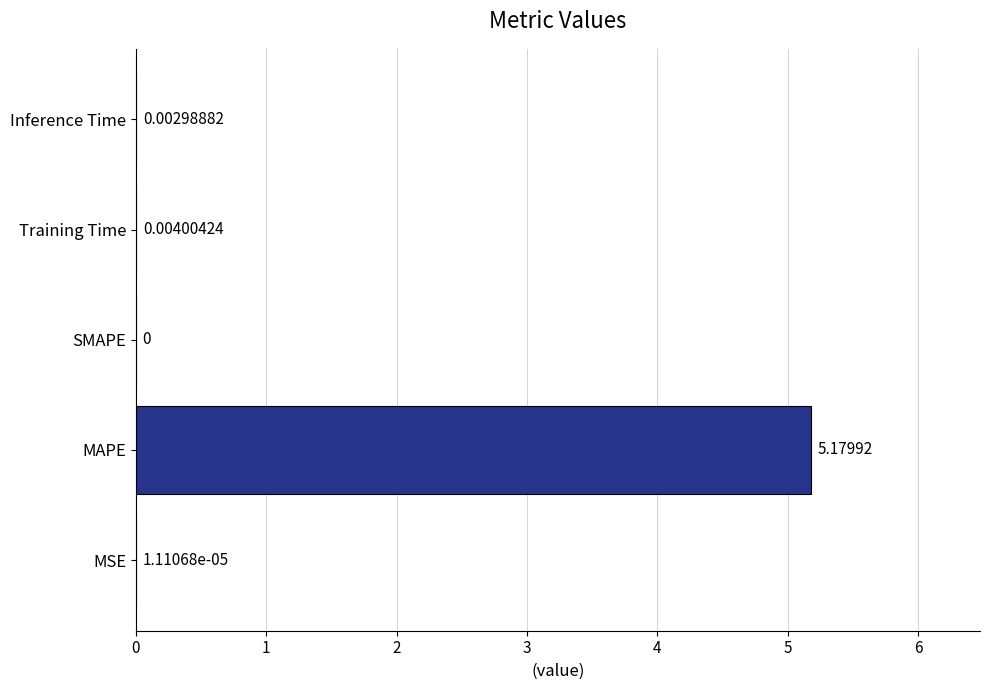

Where is the data nearest to the value 2?

Training Time